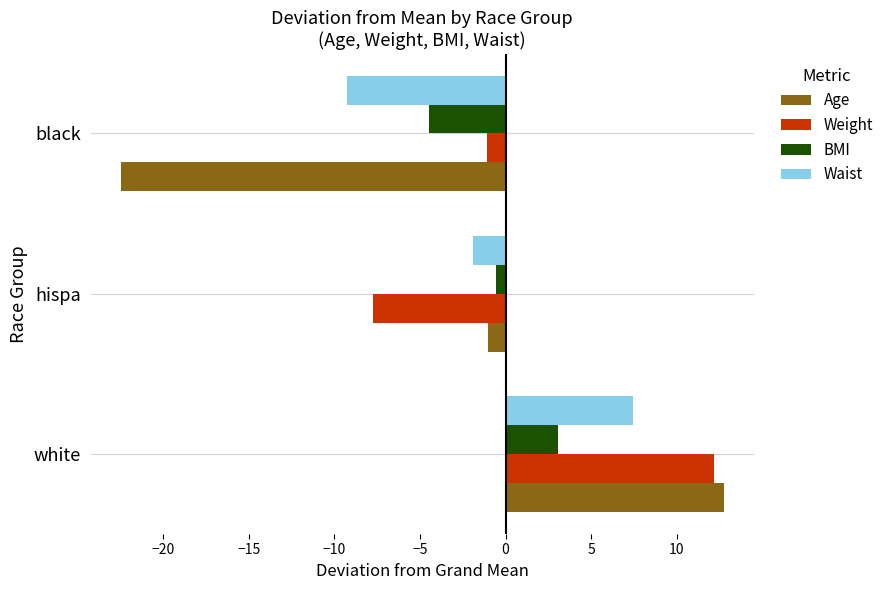

What is the difference between the maximum and minimum values in the Weight series?

19.9